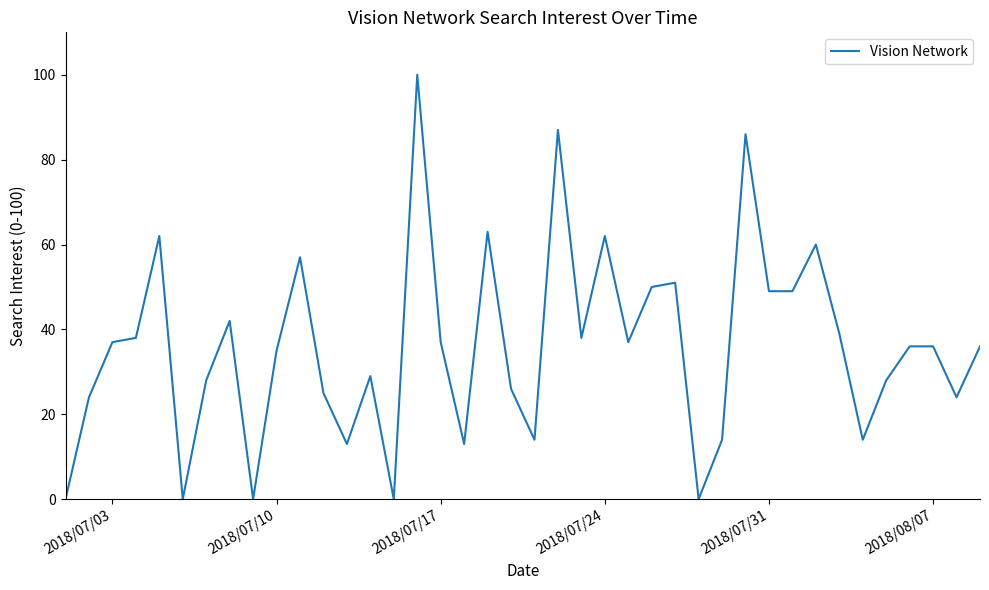

What is the maximum value shown in the chart?

100